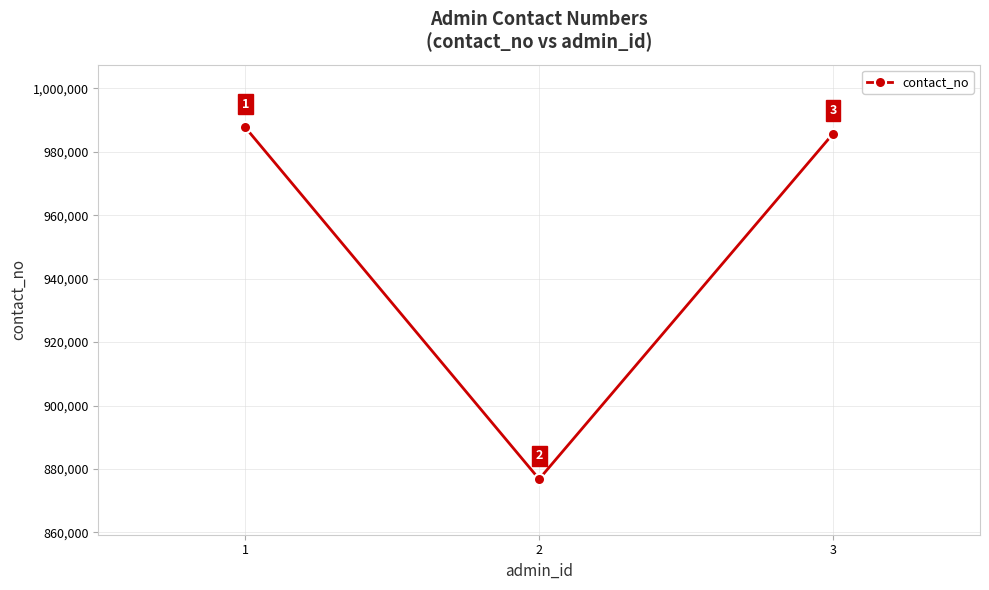

What is the difference between the values at 3 and 1?

2008